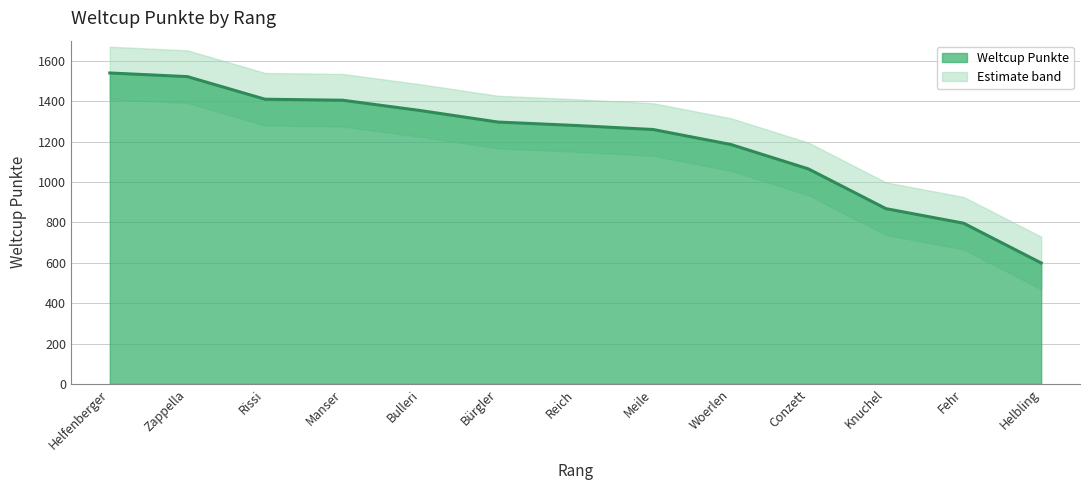

Reading left to right, extract all data points from this chart.

Helfenberger=1540	Zappella=1522	Rissi=1410	Manser=1405	Bulleri=1354	Bürgler=1297	Reich=1280	Meile=1260	Woerlen=1186	Conzett=1065	Knuchel=868	Fehr=796	Helbling=599